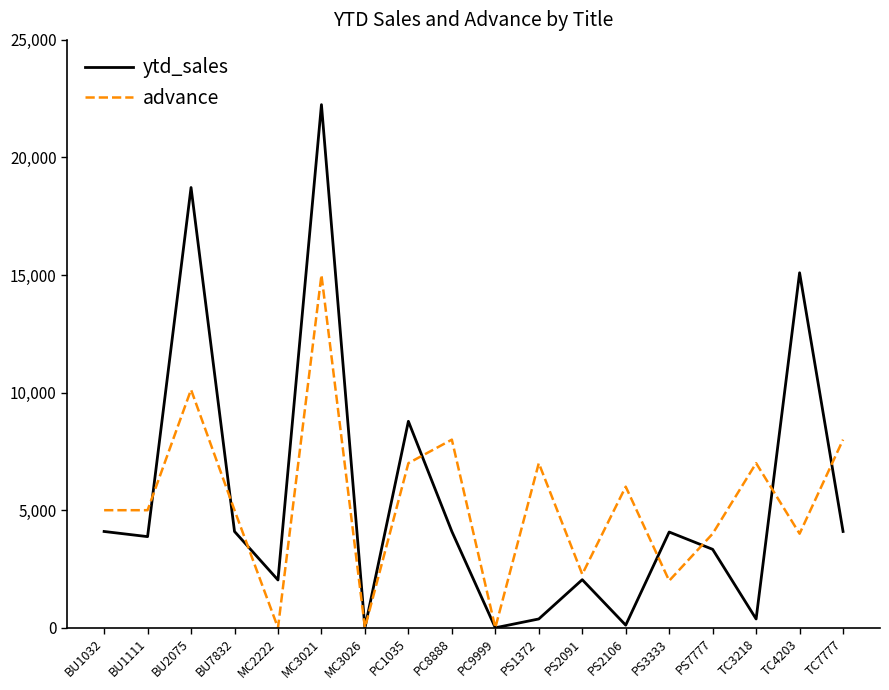

What is the sum of the ytd_sales values at TC7777 and PC1035?

12875